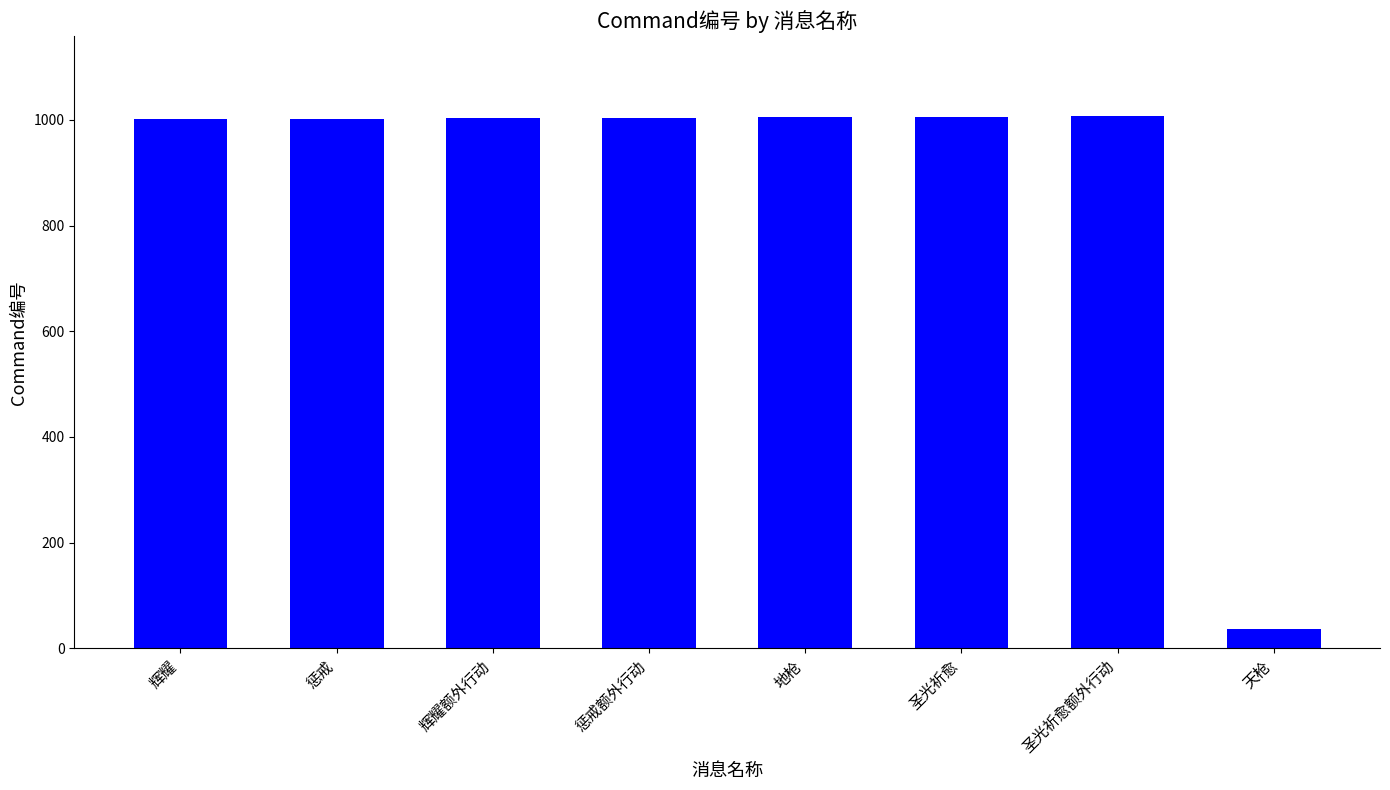

What is the label of the 2nd bar from the right?

圣光祈愈额外行动